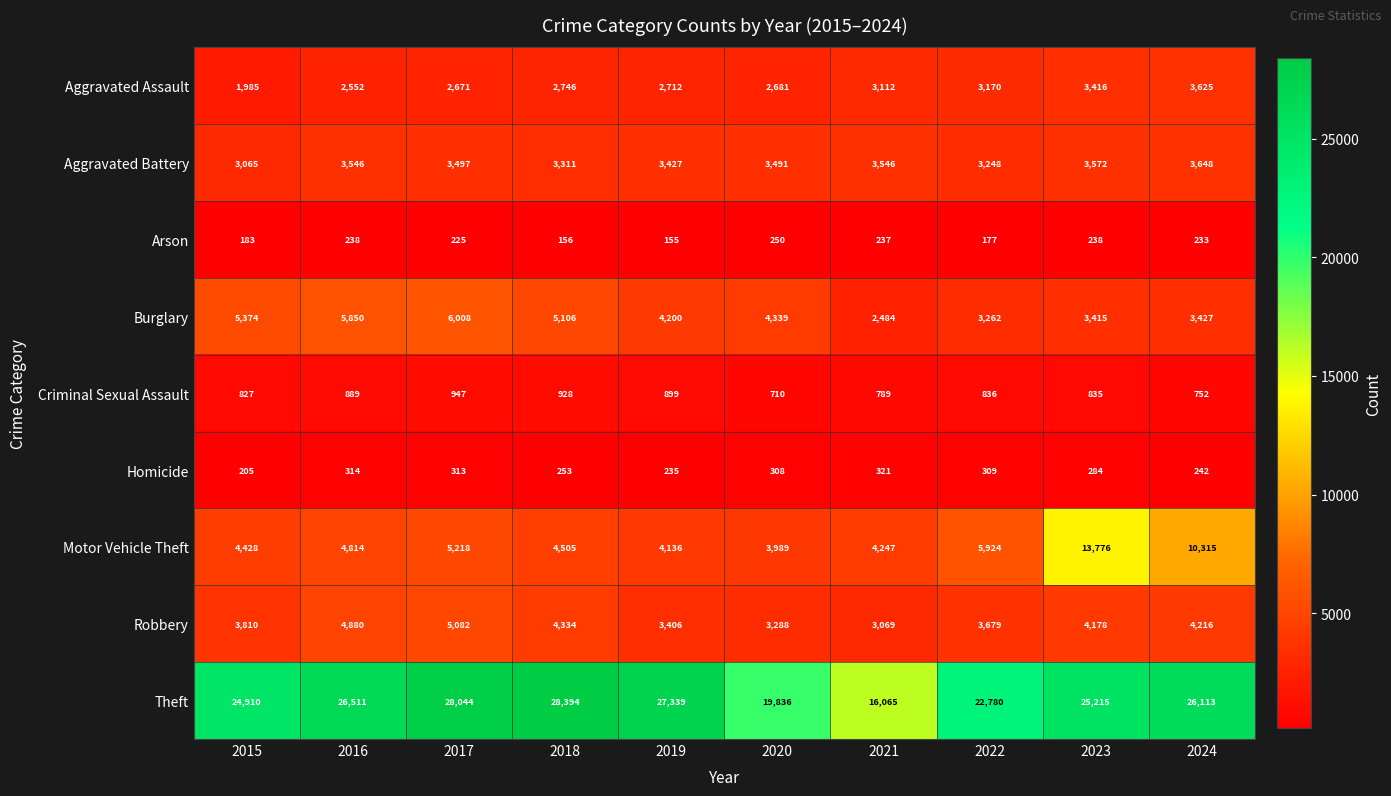

Rank the series by their maximum value, from lowest to highest.

Arson, Homicide, Criminal Sexual Assault, Aggravated Assault, Aggravated Battery, Robbery, Burglary, Motor Vehicle Theft, Theft